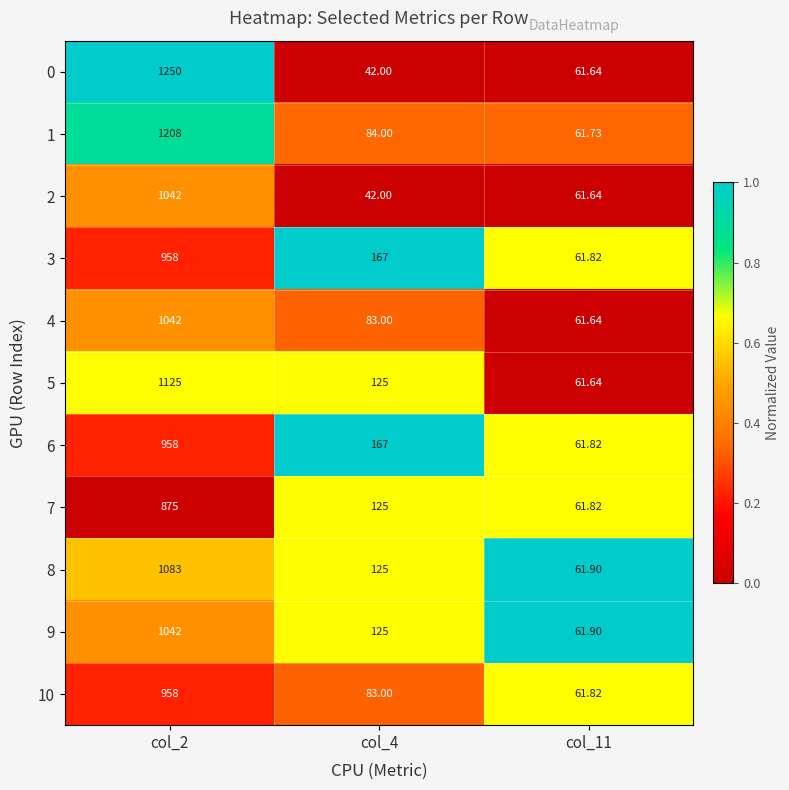

Is the value of 7 at col_4 greater than the value of 4 at col_4?

Yes